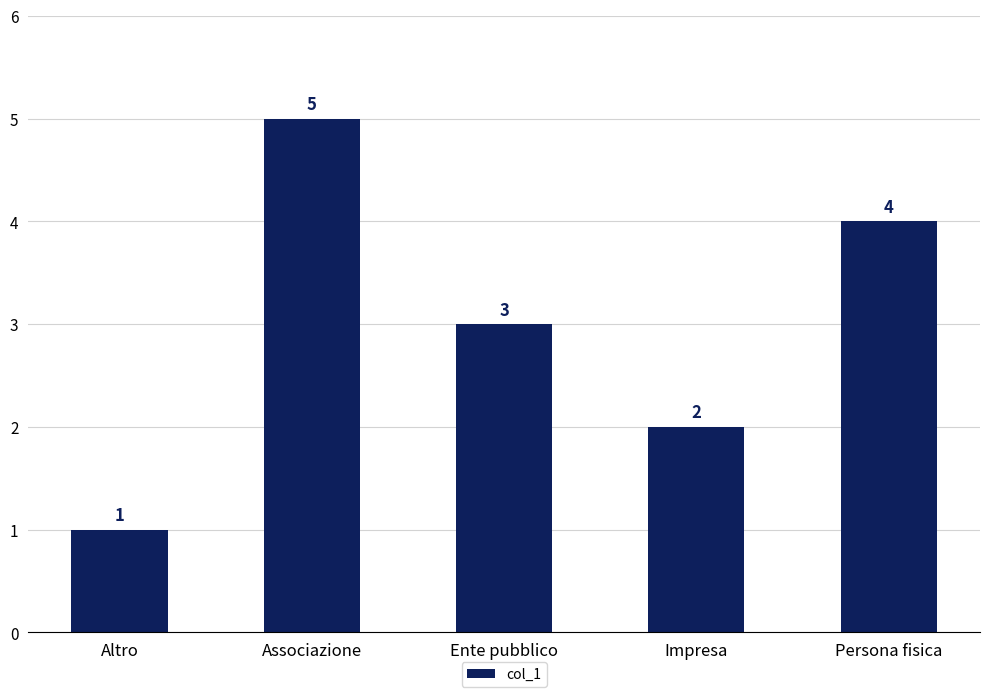

Rank the categories by value from lowest to highest.

Altro, Impresa, Ente pubblico, Persona fisica, Associazione